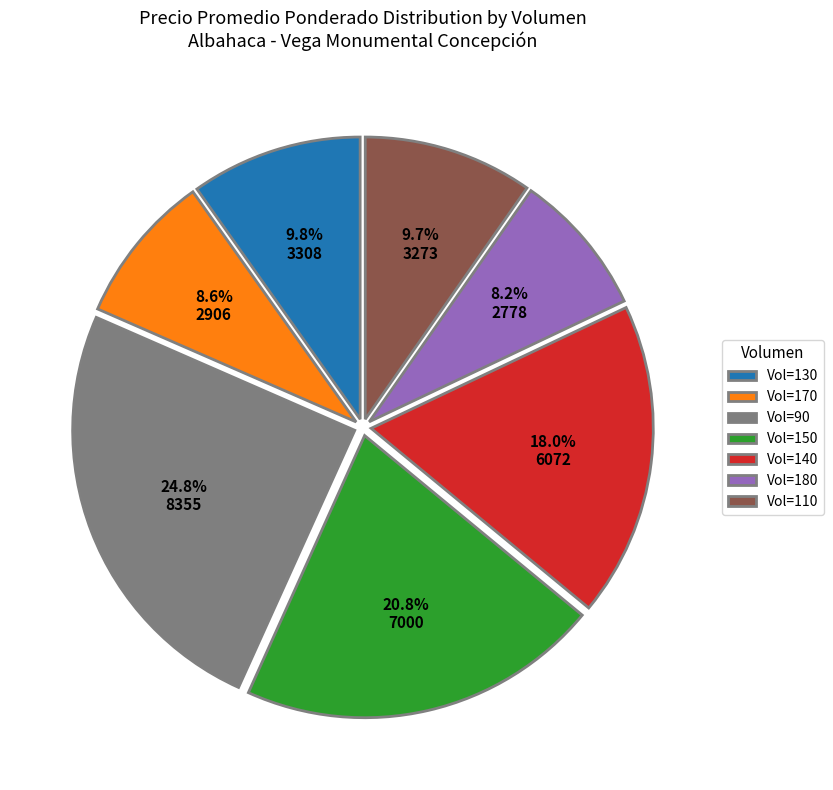

Is there a majority slice in this chart?

No